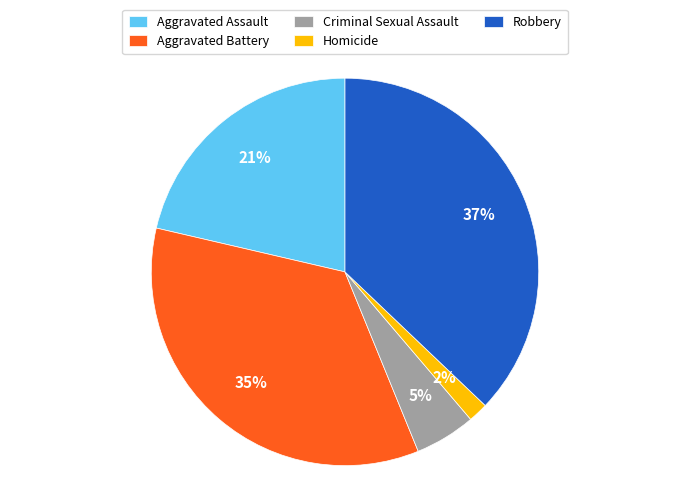

Rank the categories by value from highest to lowest.

Robbery, Aggravated Battery, Aggravated Assault, Criminal Sexual Assault, Homicide